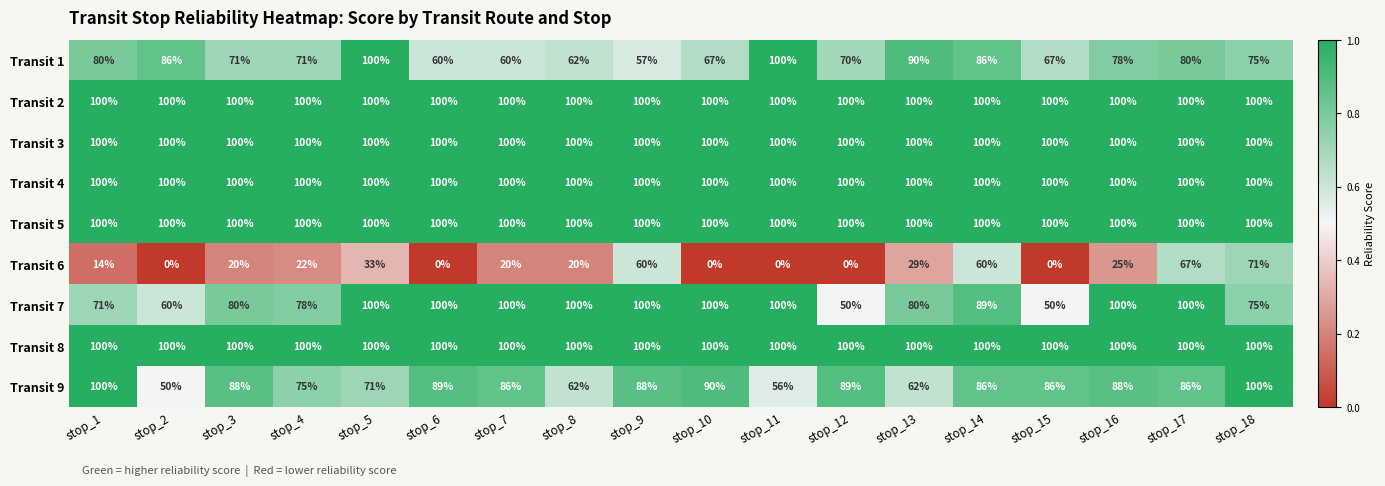

What is the sum of the Transit 8 values at stop_18 and stop_13?

200